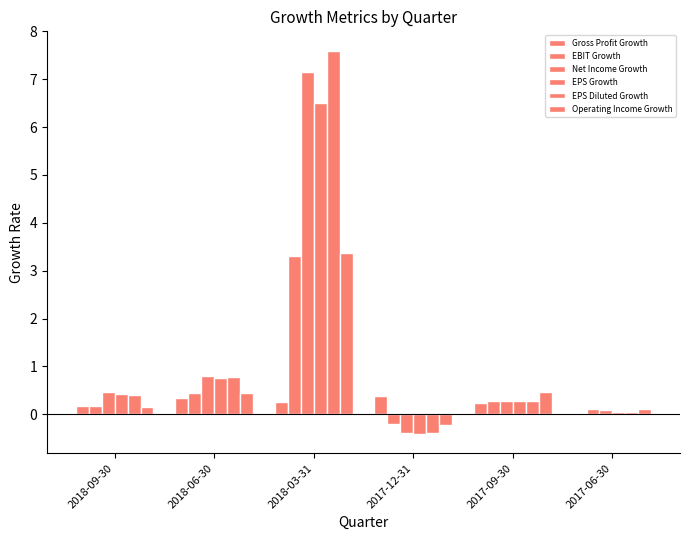

How many distinct data groups are displayed?

6